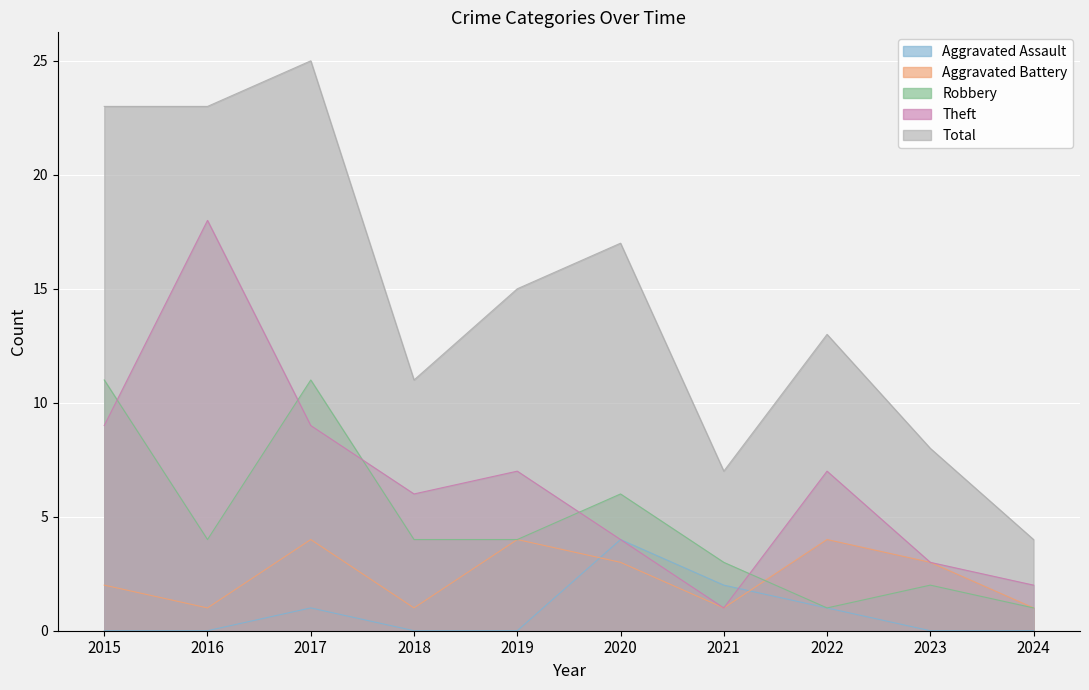

How many data points in Theft are above 7?

3